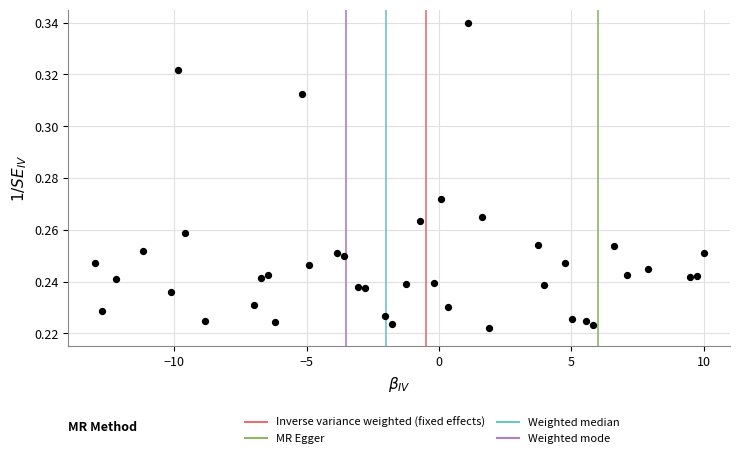

What is the range of X values (max minus min)?

23.0